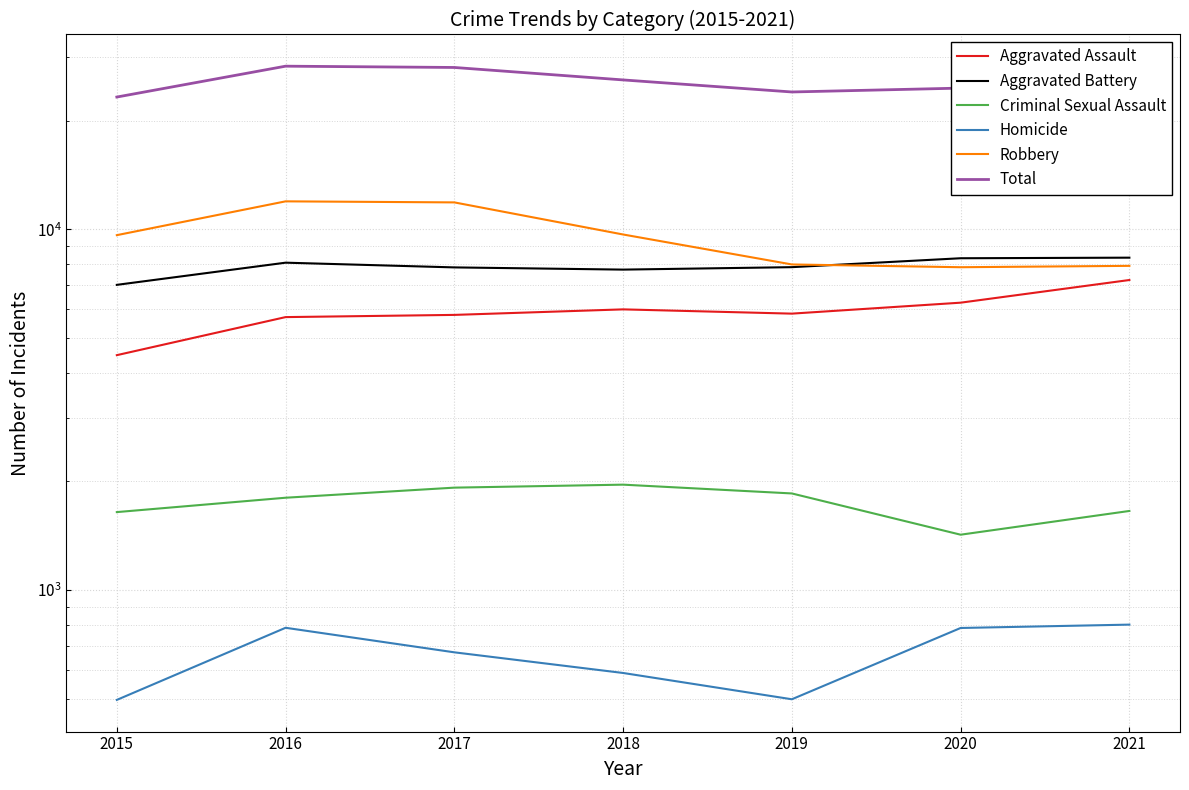

Is the value of Criminal Sexual Assault at 2015 greater than the value of Robbery at 2016?

No